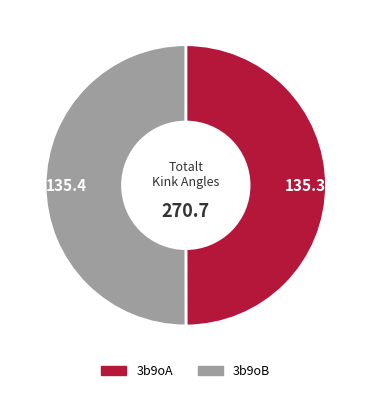

True or false: 3b9oB accounts for 50% of the total.

True